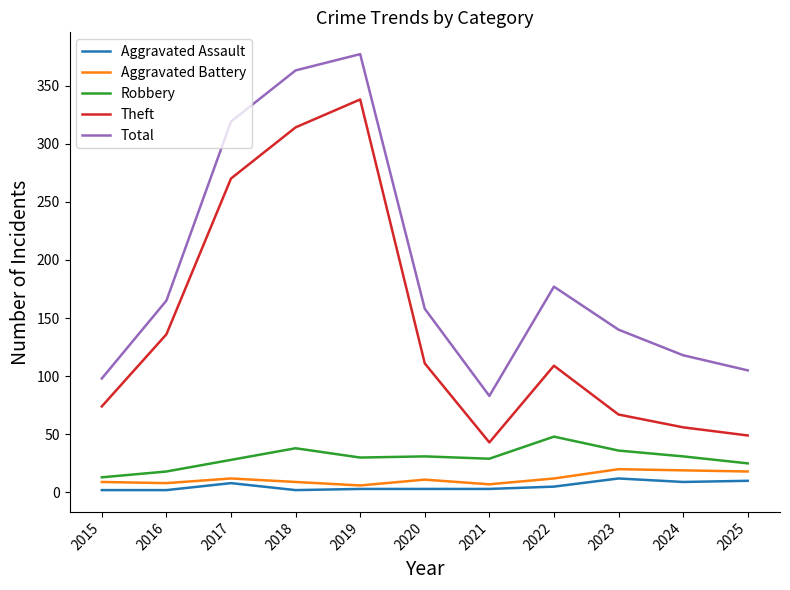

Which category has the highest value in the Robbery series?

2022